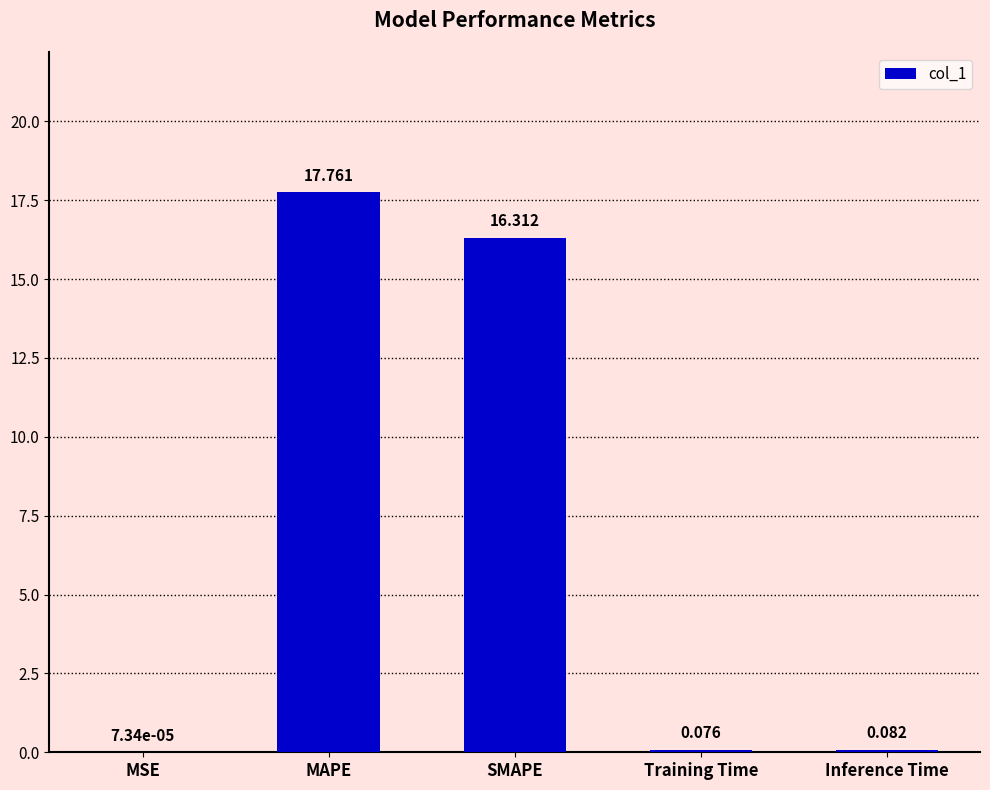

Which label corresponds to the largest value in the chart?

MAPE